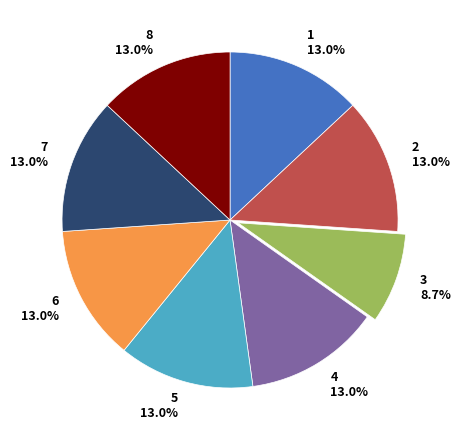

What is the smallest slice in the pie chart?

3